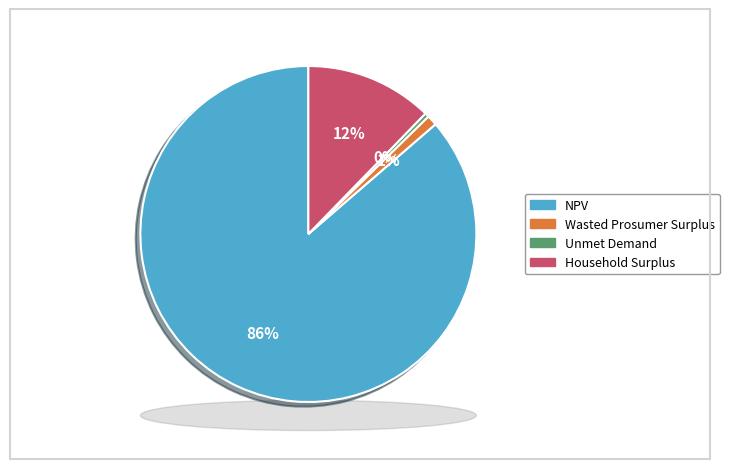

Do Wasted Prosumer Surplus and Unmet Demand together represent more than half of the pie?

No